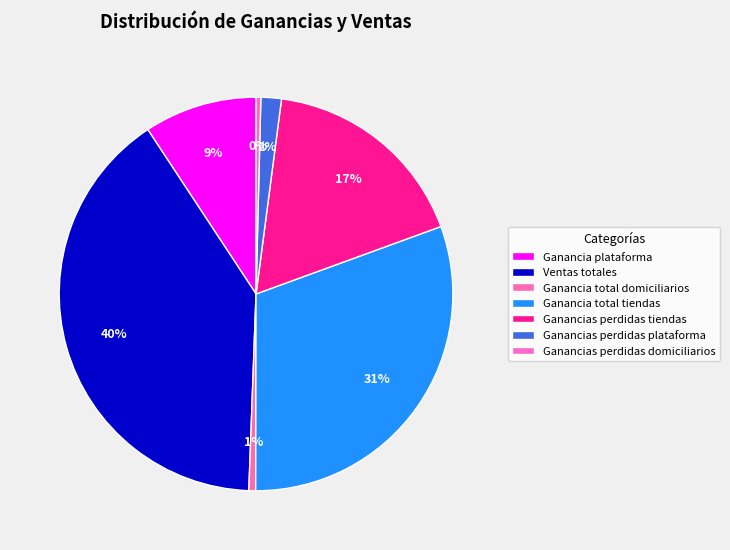

To the nearest percent, what percentage of the pie is Ganancia total tiendas?

31%